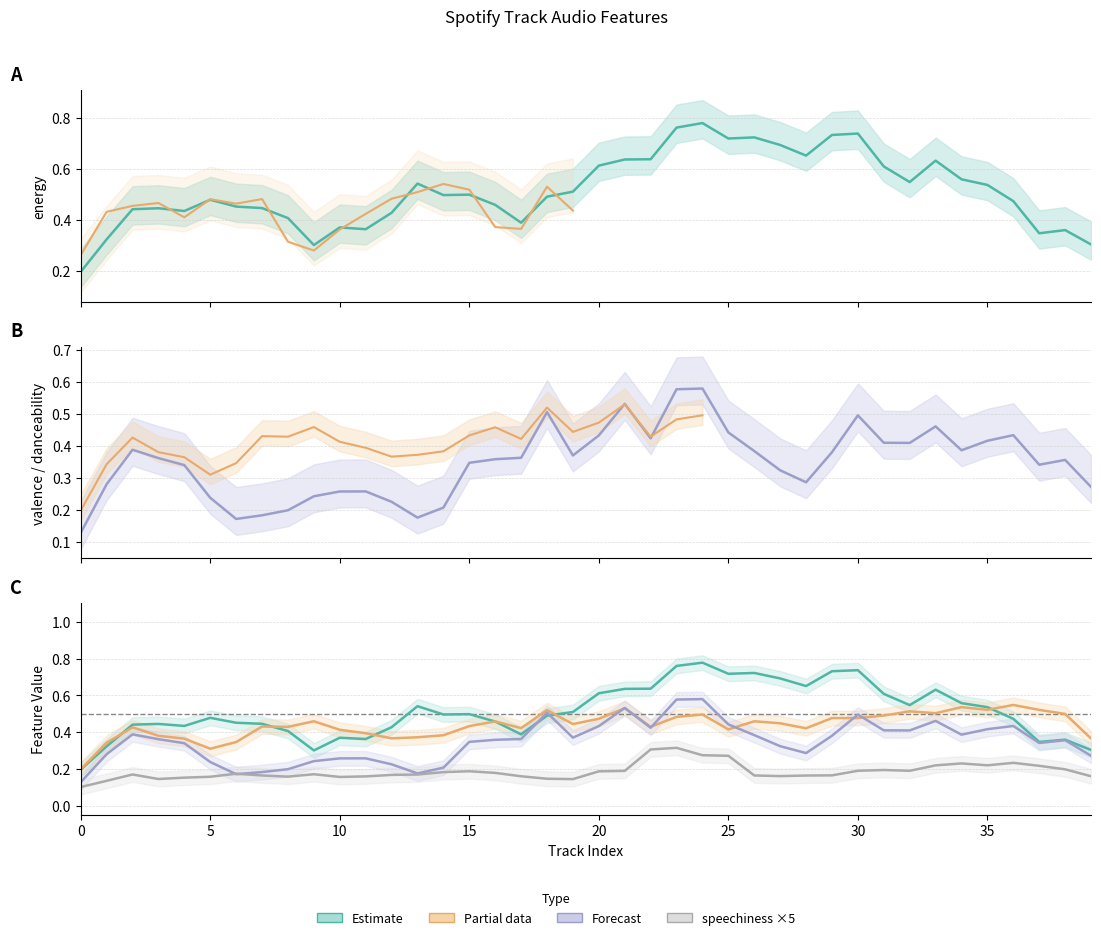

True or false: energy (Estimate) and energy cross at least once.

False